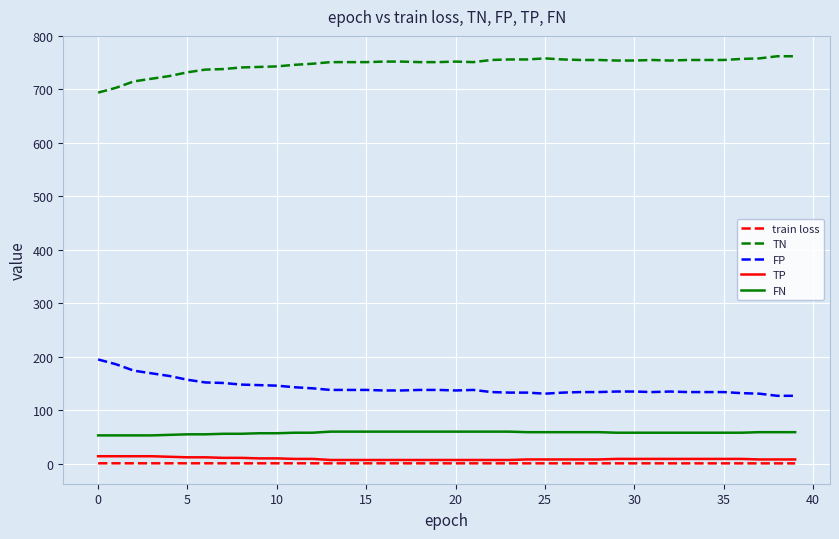

Which series has the largest total across all categories?

TN